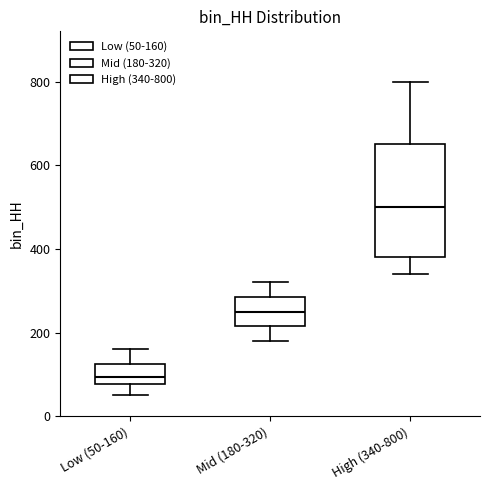

Where is the upper edge of the box for Mid (180-320) on the y-axis? The values are not printed on the chart, so give them approximately, as read against the axis.

280